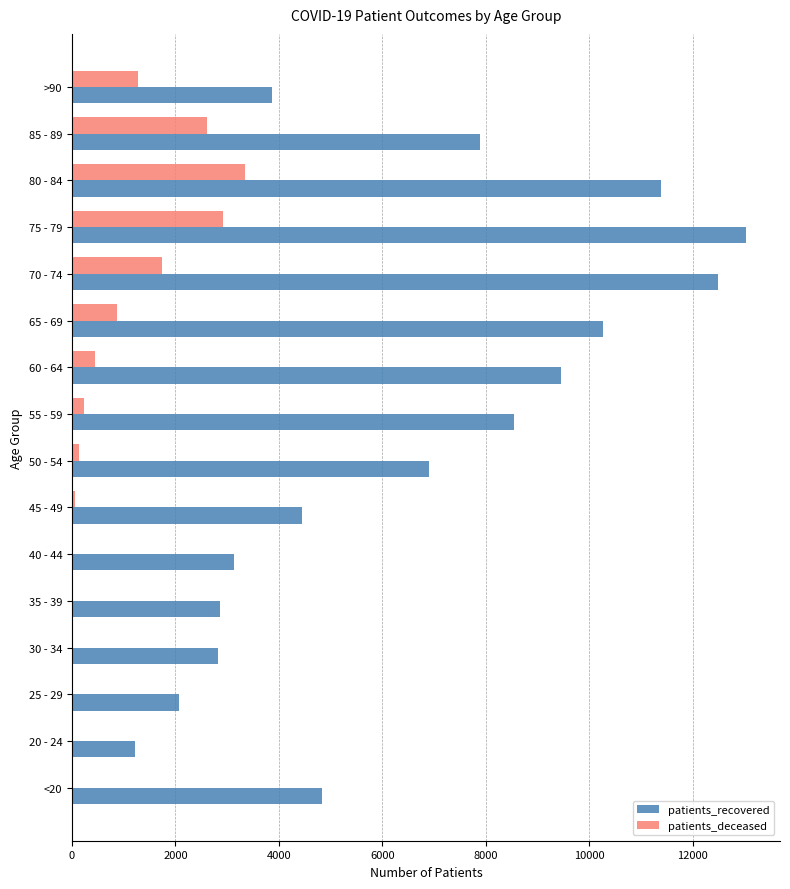

Count the number of categories in the chart.

16